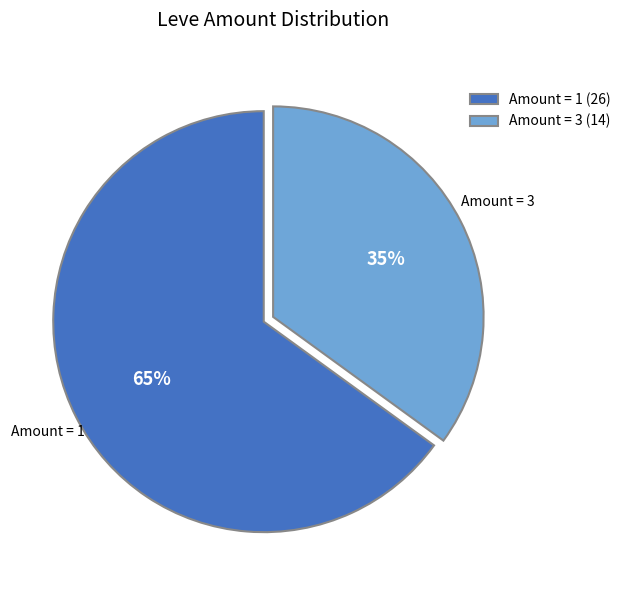

To the nearest percent, what percentage of the pie is Amount = 3 (14)?

35%